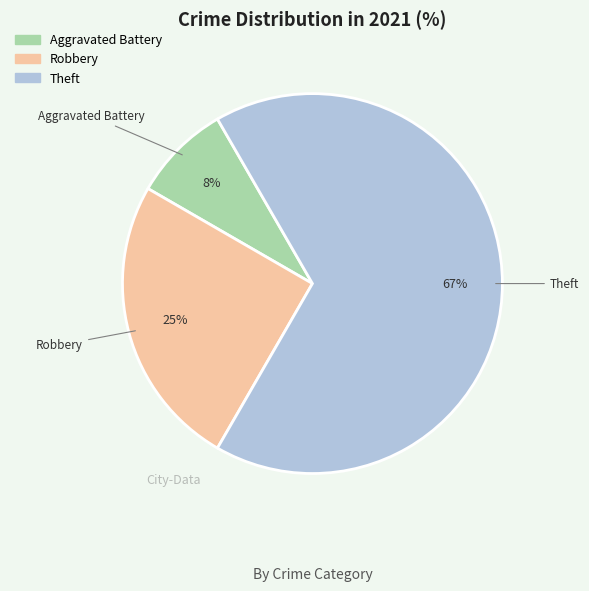

Is the sum of Aggravated Battery and Robbery greater than half?

No